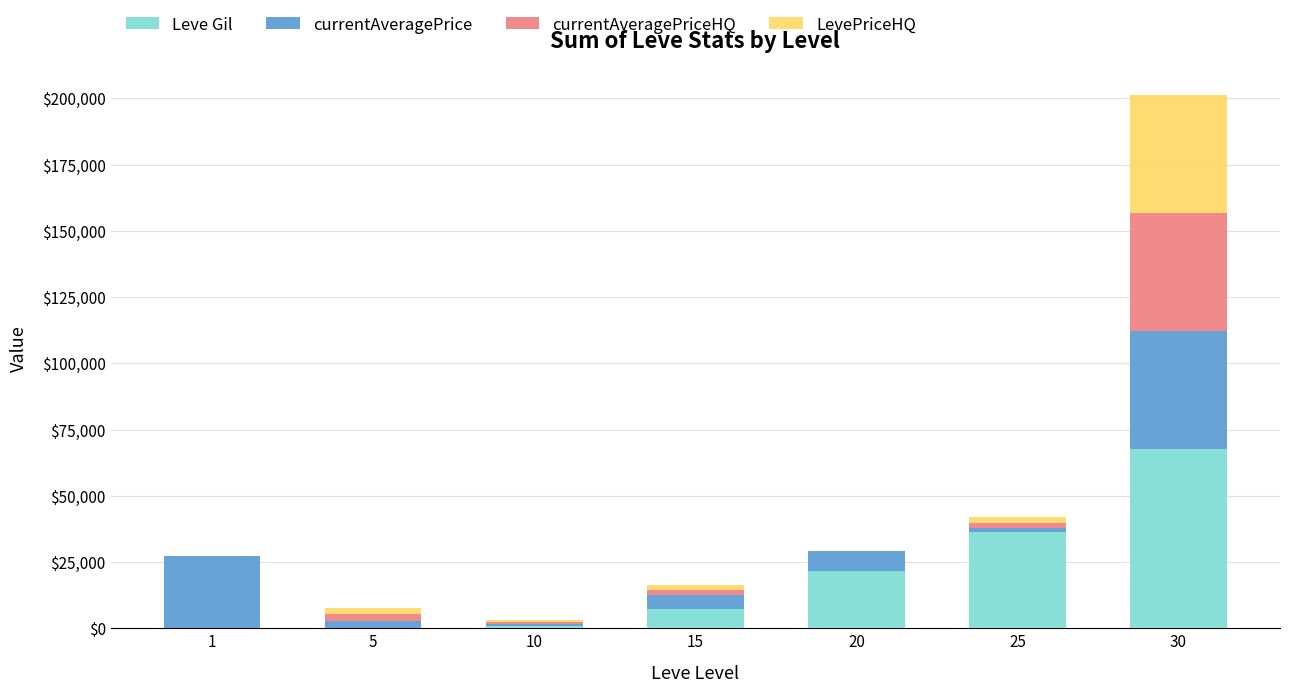

What is the highest value of the Leve Gil series?

67730